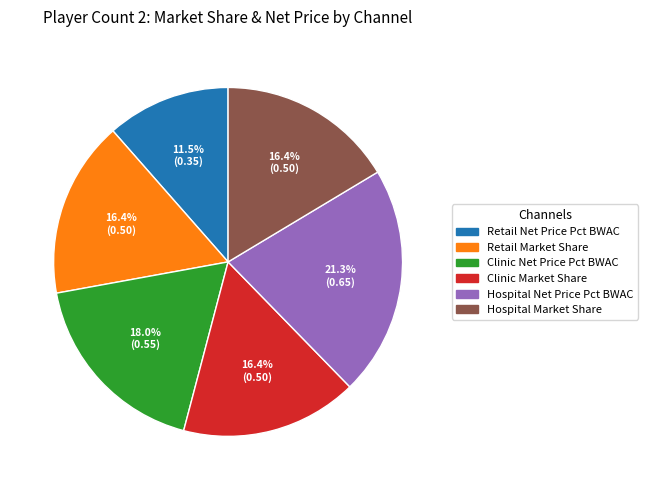

Does Clinic Net Price Pct BWAC account for over 50% of the chart?

No